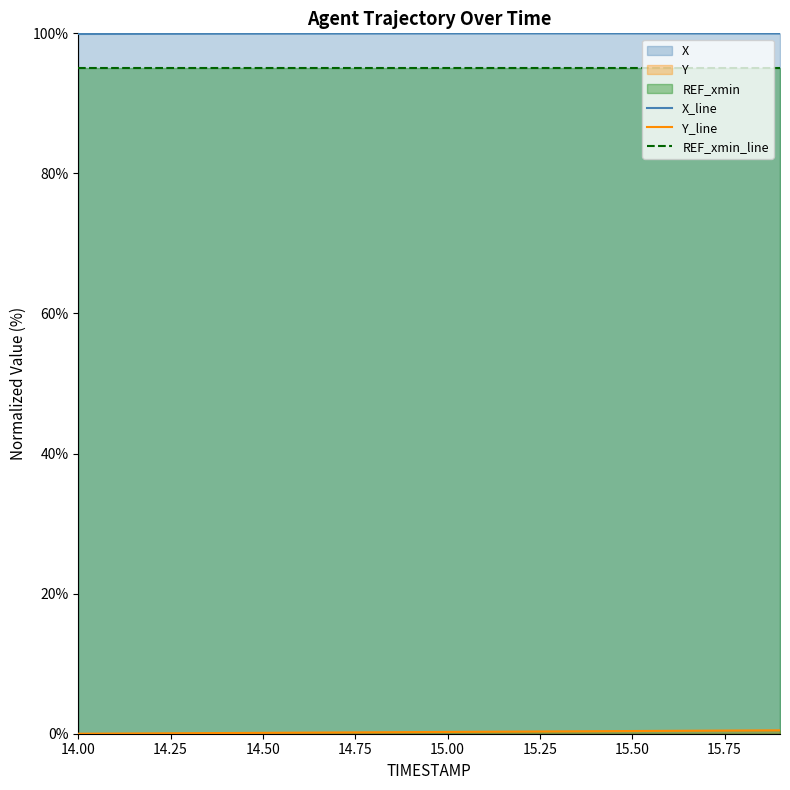

The X_line series shows 99.9 at 14.00. True or false?

True